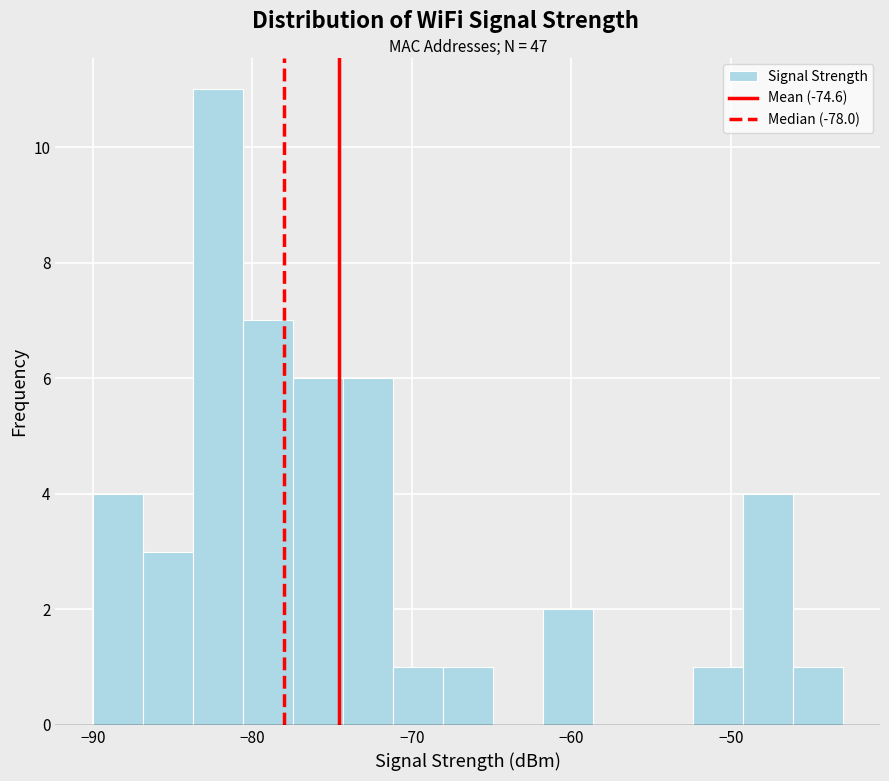

Read against the x-axis, roughly where is the centre of the tallest bar?

-82